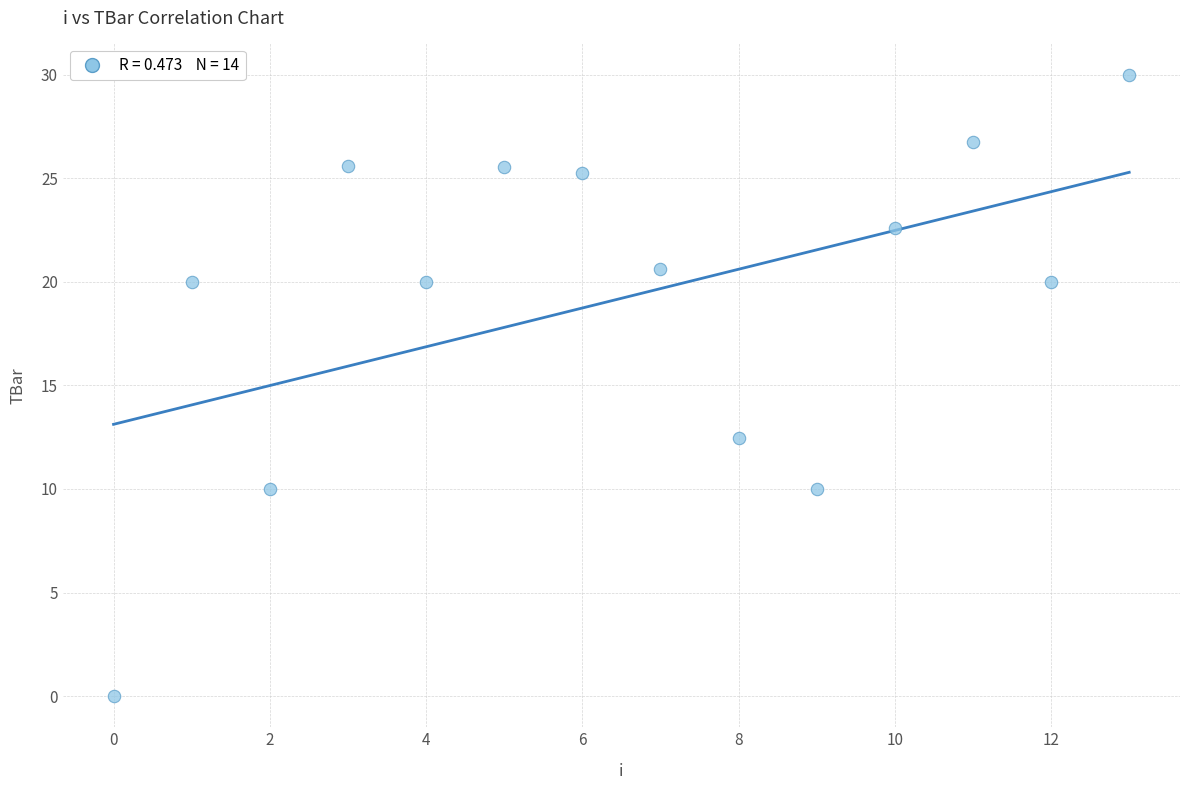

What Y value in the scatter plot is closest to 15?

12.5